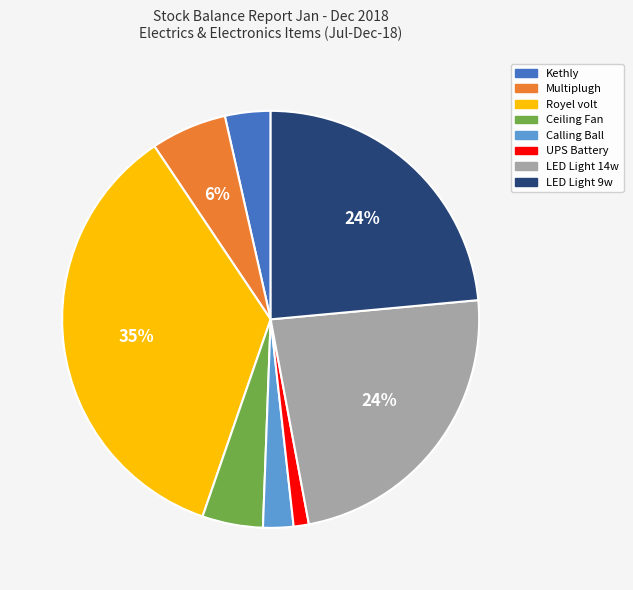

The Ceiling Fan slice represents 5% of the pie. True or false?

True